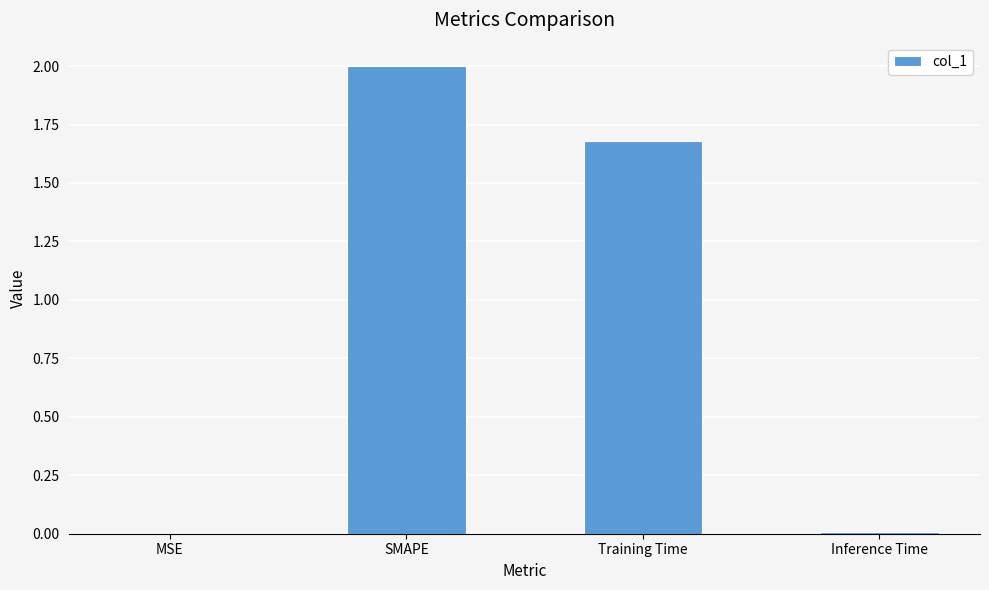

Which has a higher value, Training Time or MSE?

Training Time